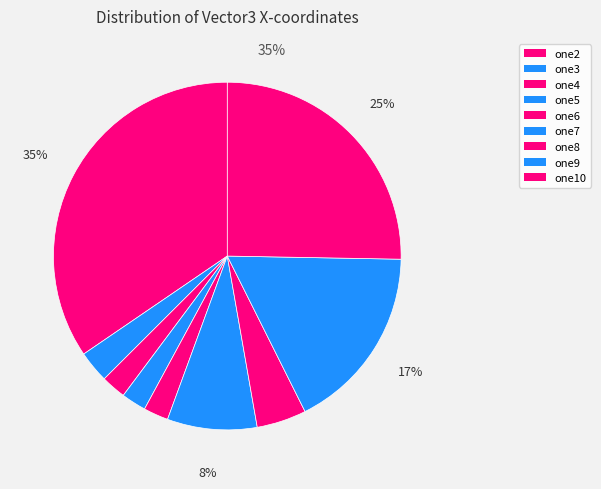

Which has a higher value, one3 or one6?

one3